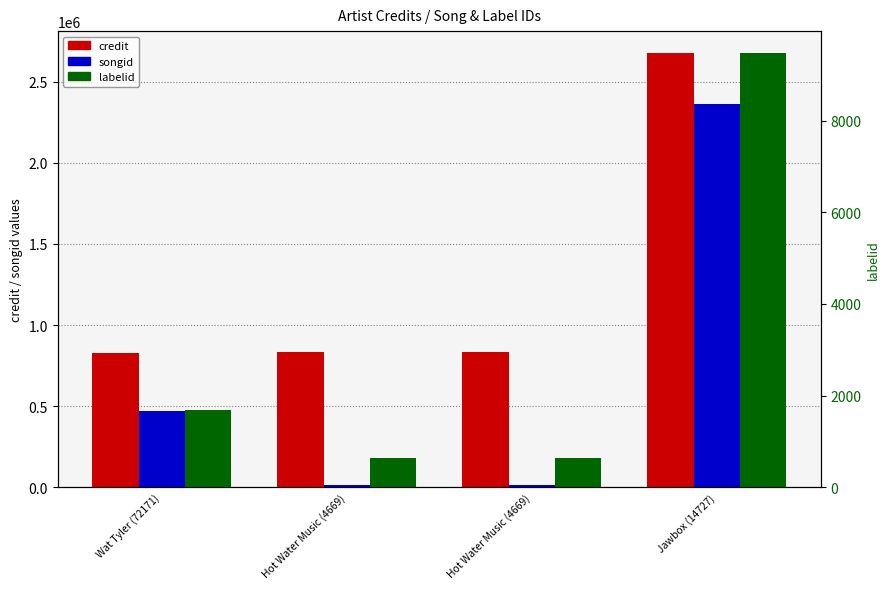

How many series are shown in this chart?

3